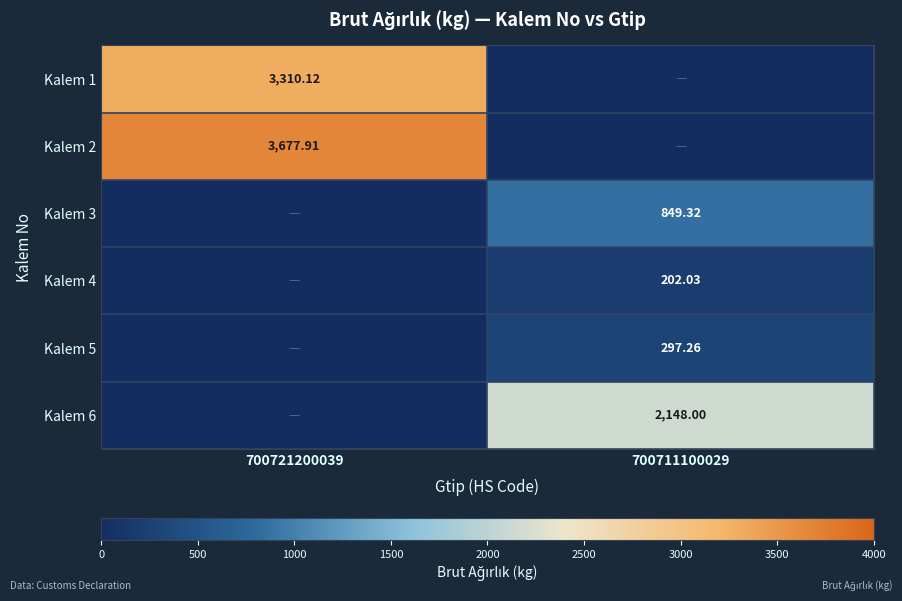

At which label does Kalem 3 reach its minimum?

700721200039